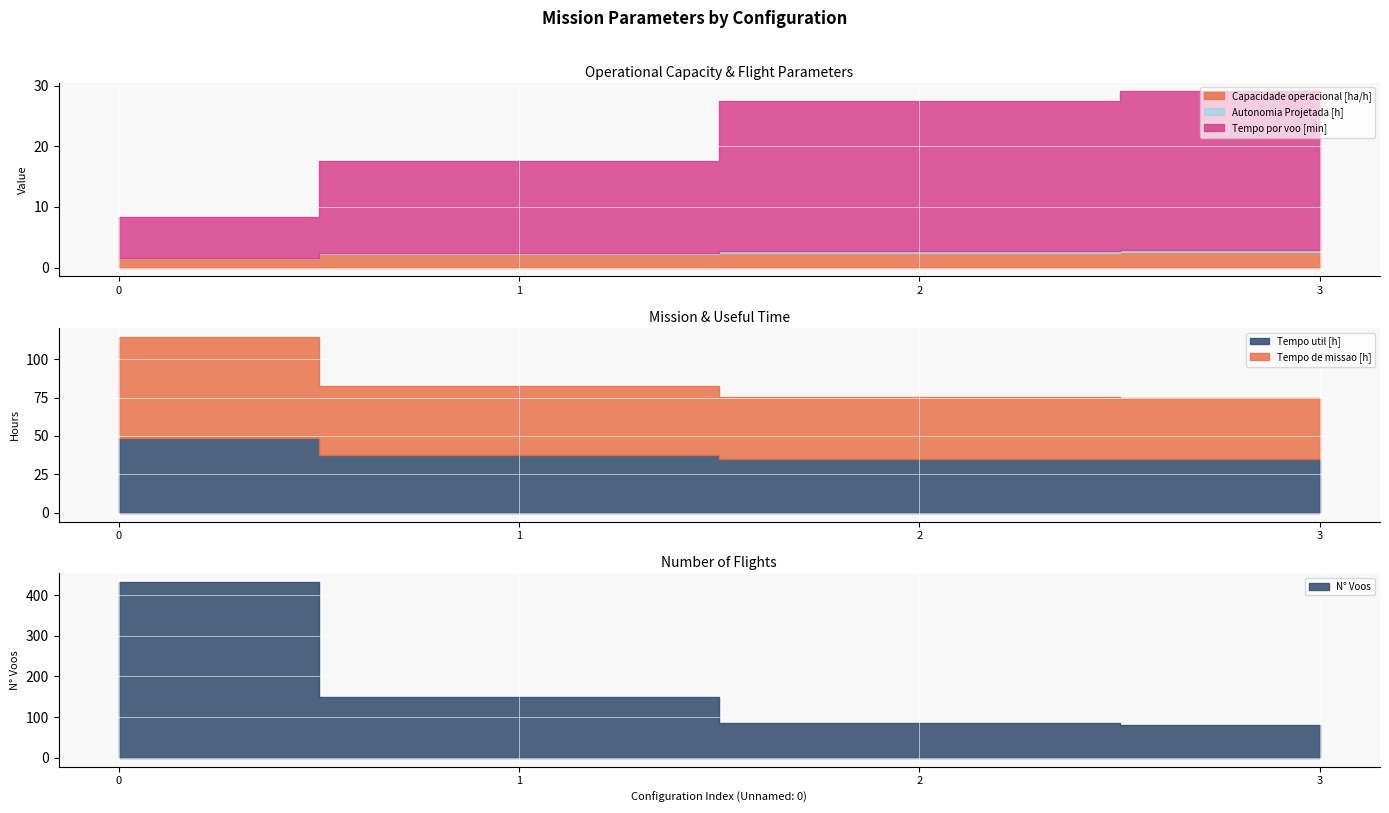

How many values in the Tempo de missao [h] series are below 44?

2